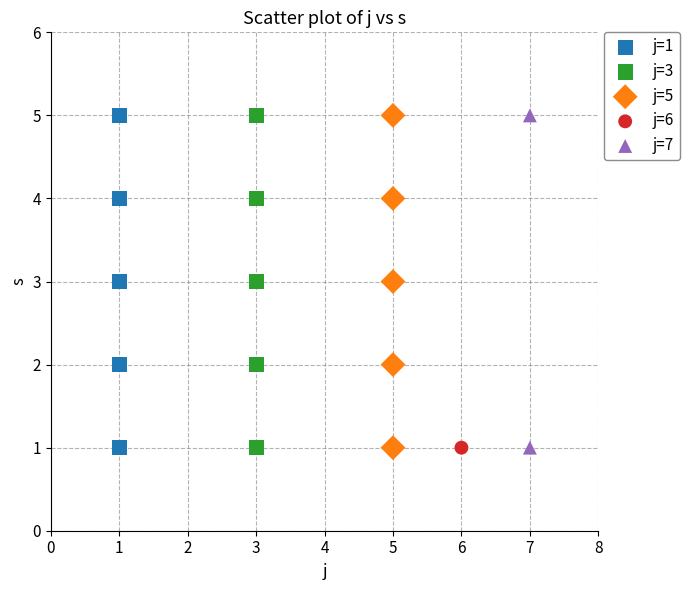

What are all the series names shown in the legend?

j=1, j=3, j=5, j=6, j=7